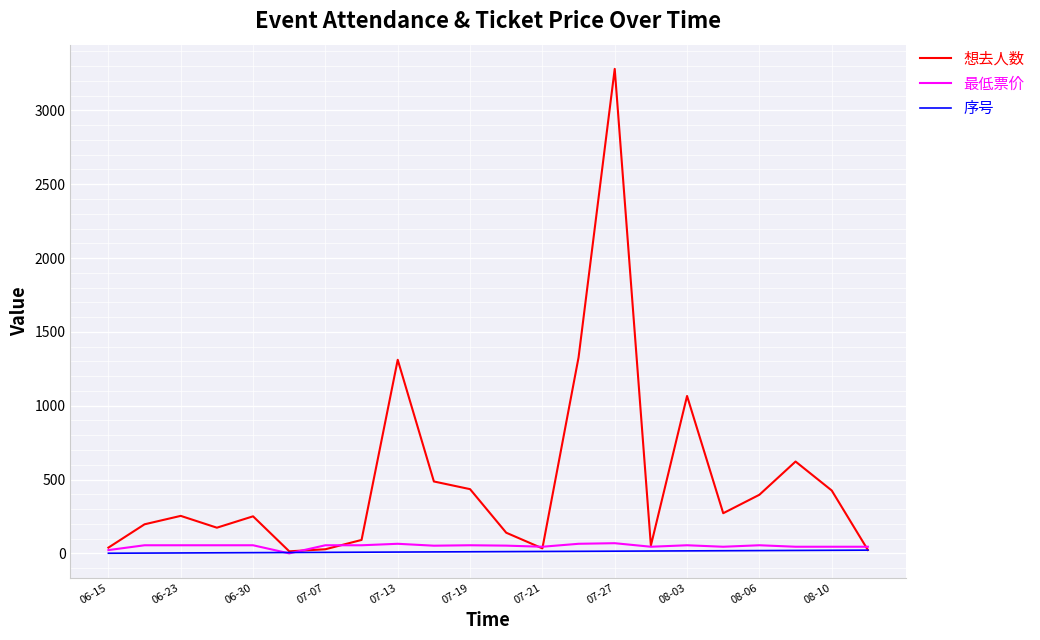

Which series has the largest total across all categories?

想去人数